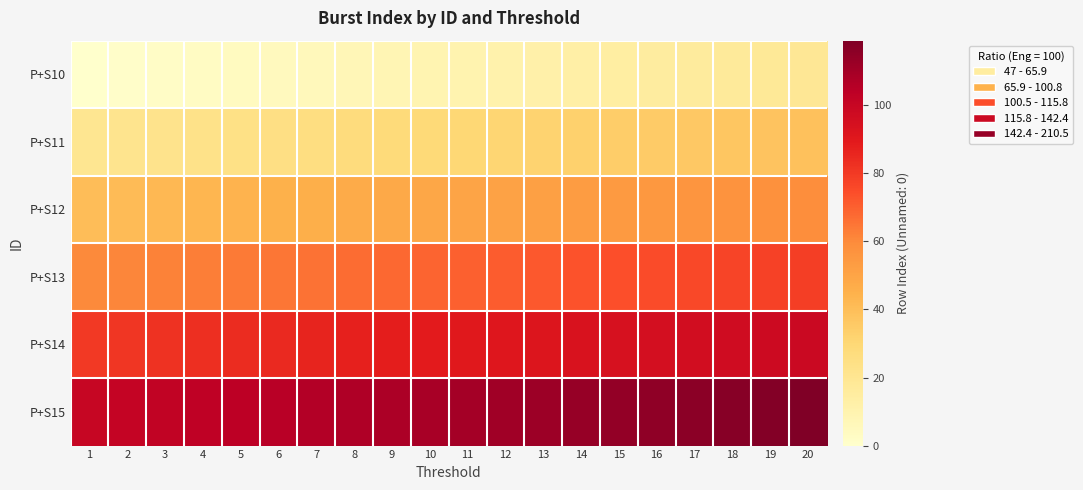

How many distinct data groups are displayed?

6